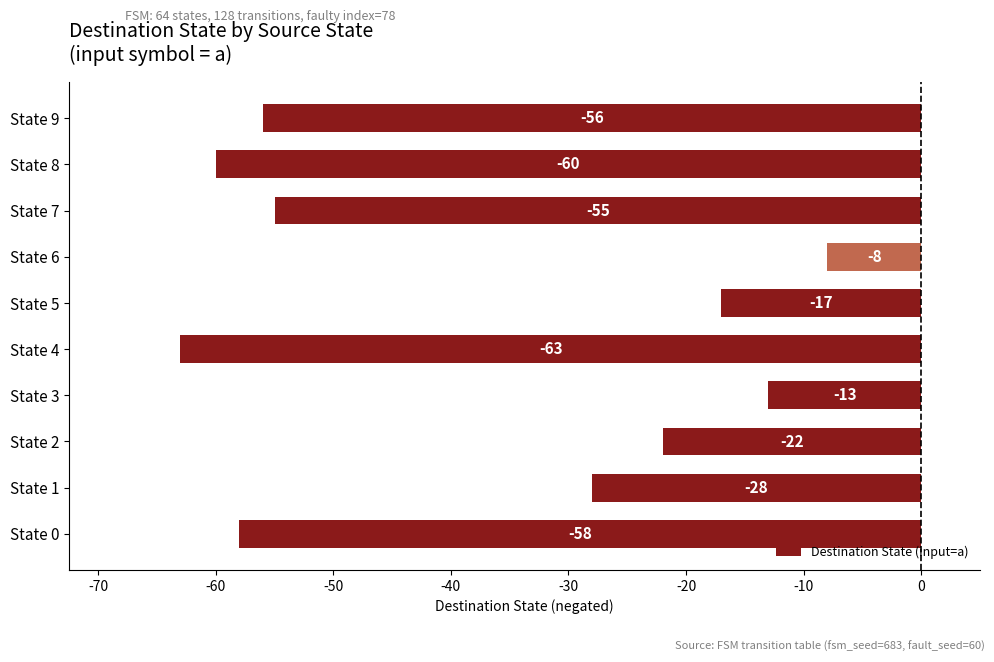

List the labels in order of value, largest first.

State 6, State 3, State 5, State 2, State 1, State 7, State 9, State 0, State 8, State 4